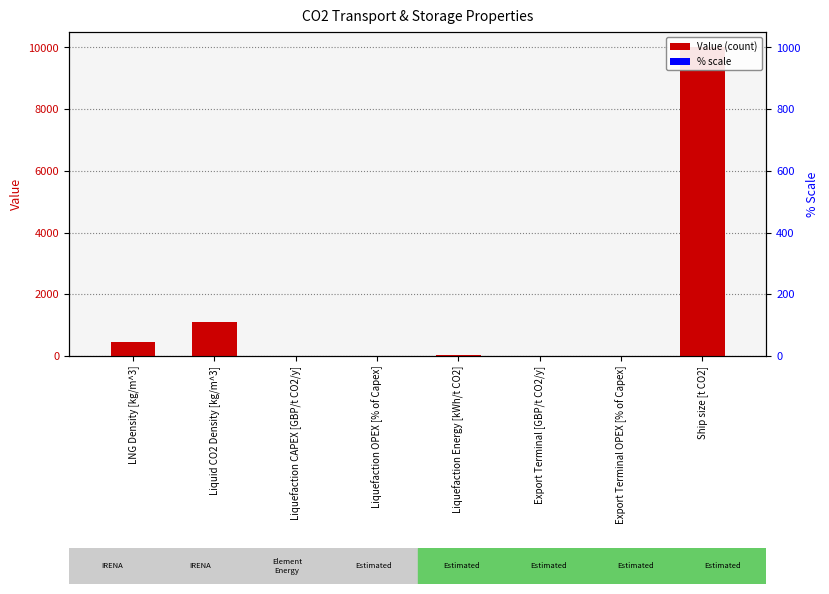

The % Scale series shows 0.1 at Export Terminal [GBP/t CO2/y]. True or false?

True